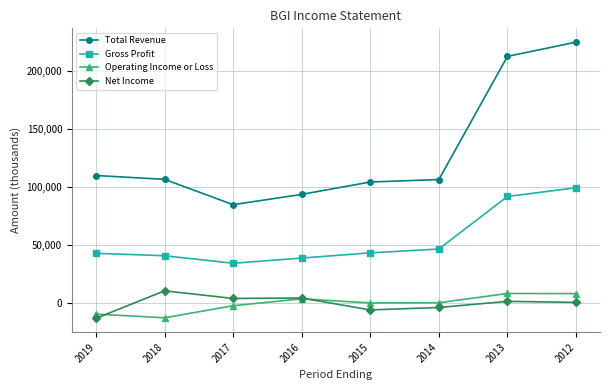

How many interior local valleys does the Operating Income or Loss series have?

2